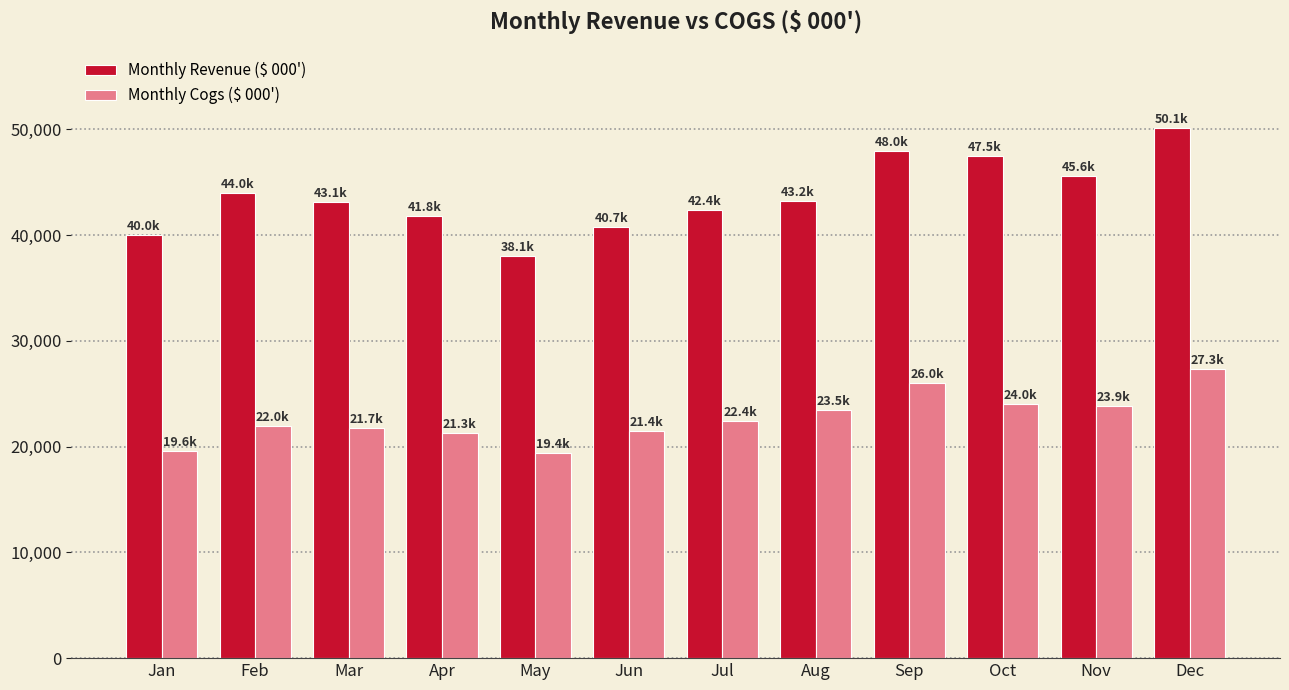

What is the difference between the highest and lowest values at Feb?

22021.9